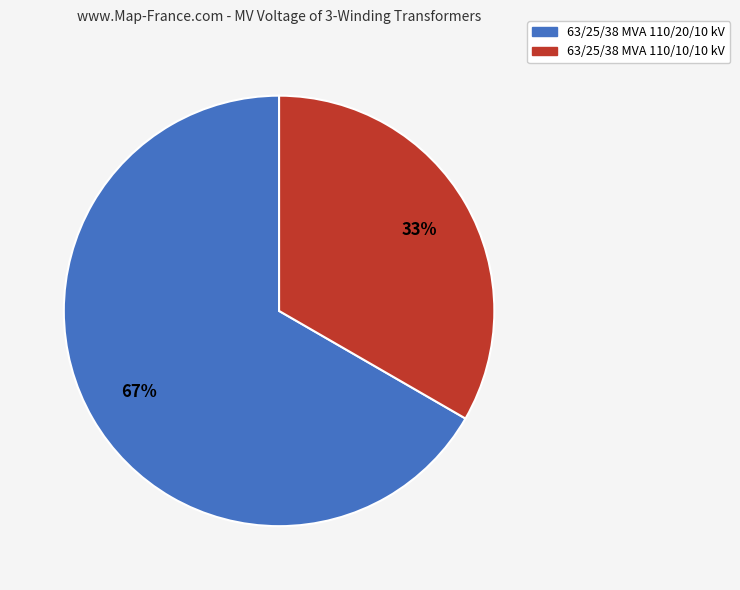

To the nearest percent, what is the average slice percentage?

50%